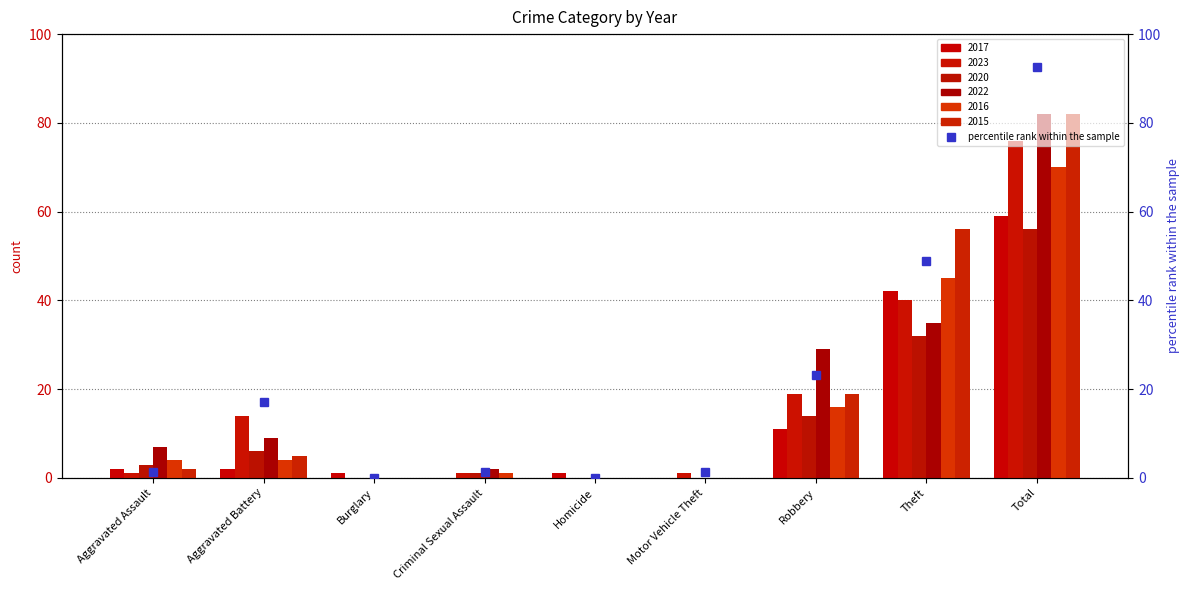

How many data points does each series have?

9